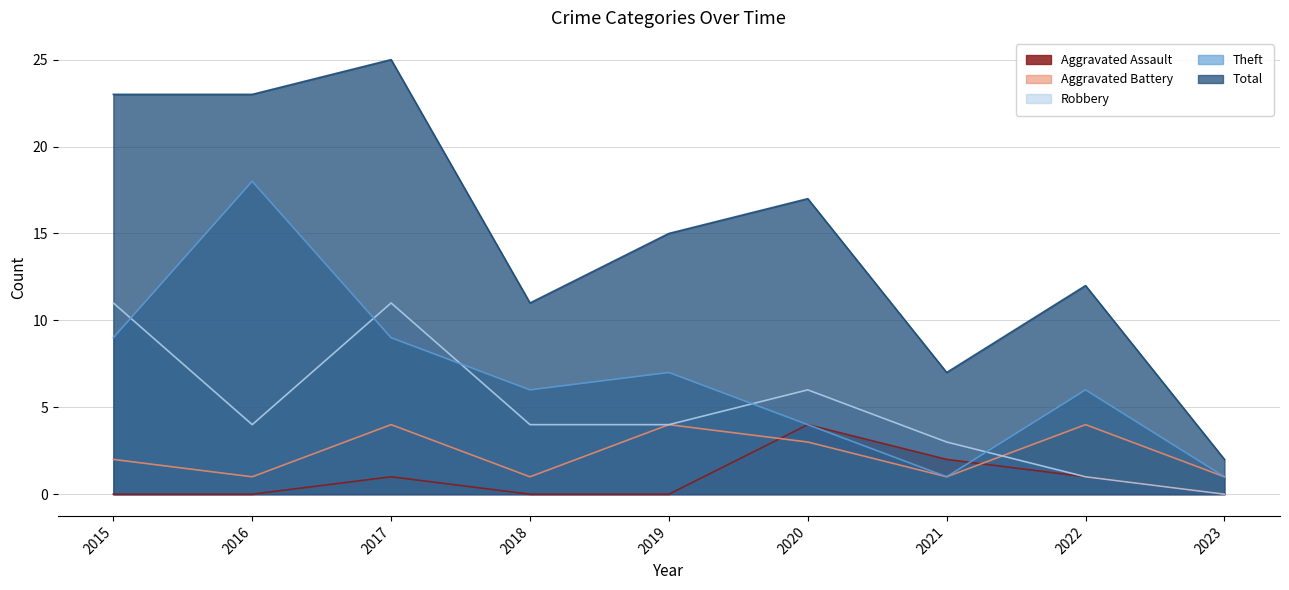

At 2021, list the series in order from largest to smallest.

Total, Robbery, Aggravated Assault, Aggravated Battery, Theft